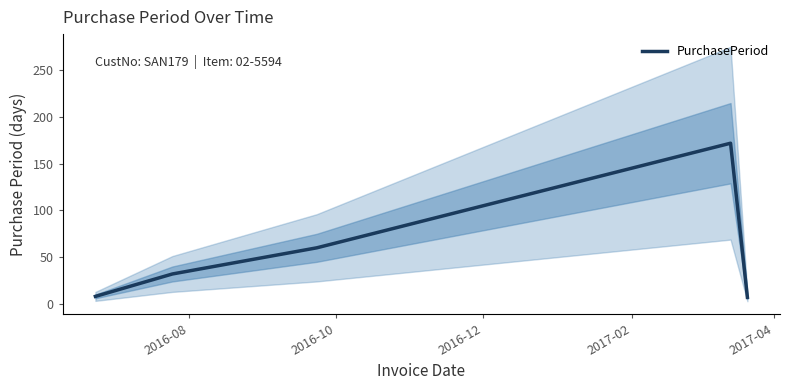

Reading right to left, what are all the values shown in this chart?

7	172	60	32	8